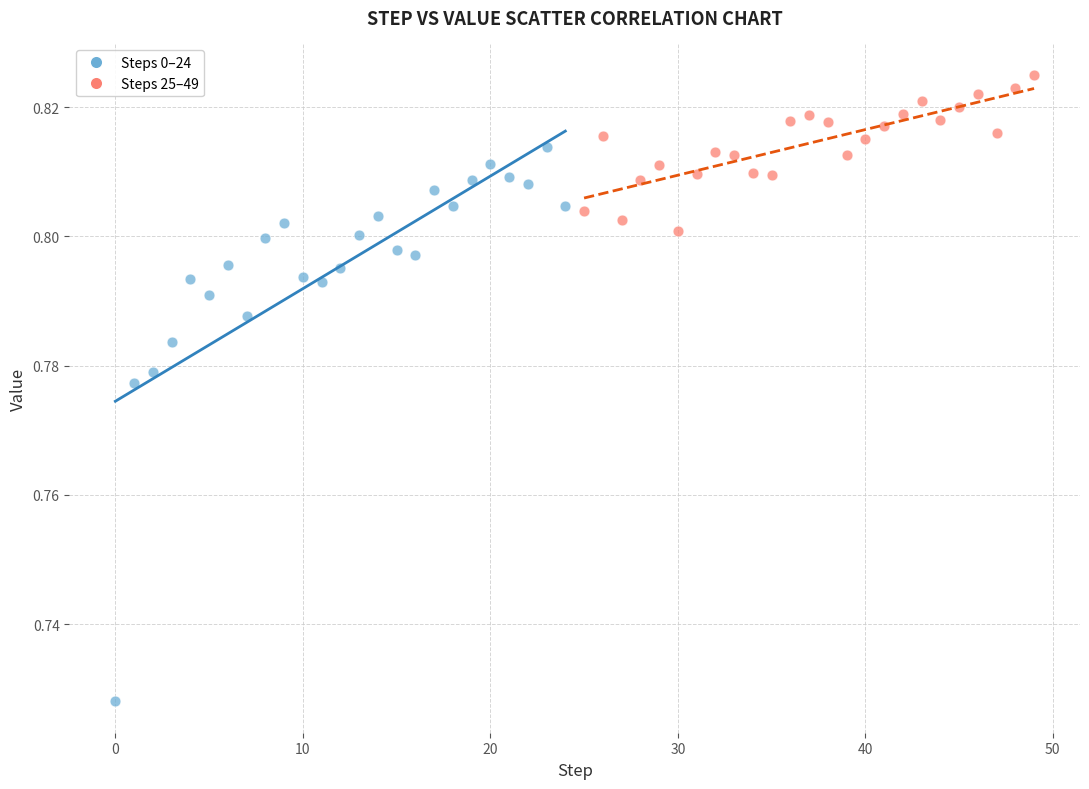

What are all the series names shown in the legend?

Steps 0–24, Steps 25–49